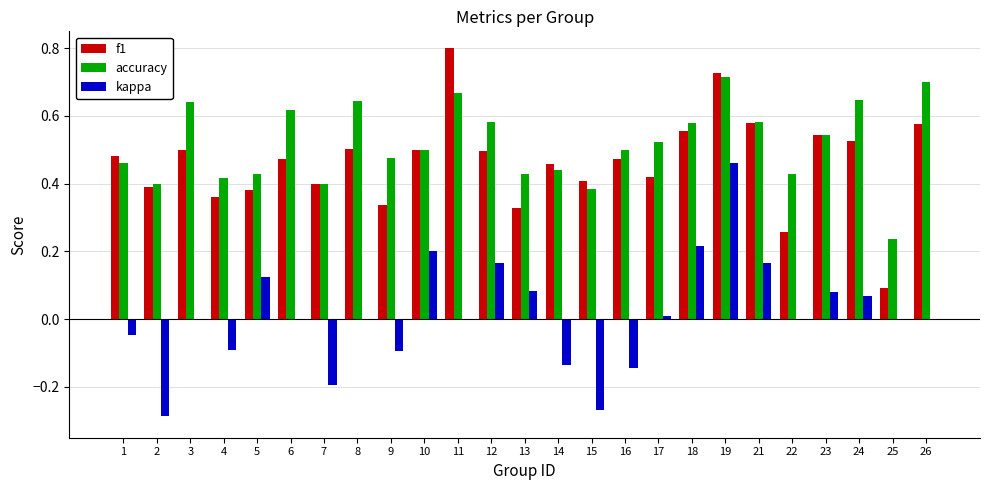

What is the total value across all series at 12?

1.2